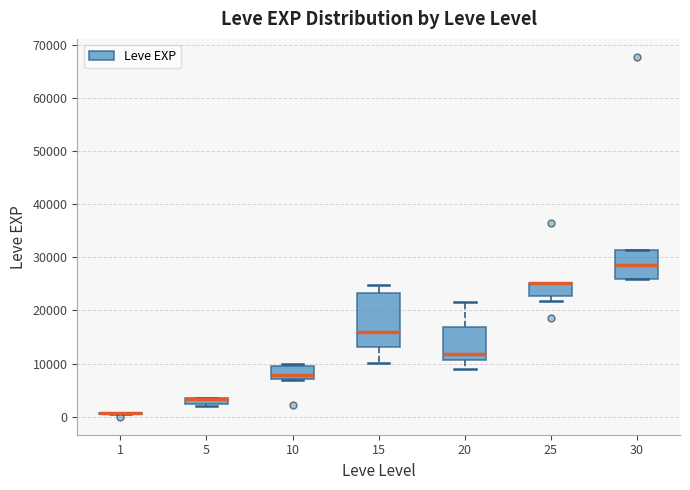

Comparing the boxes themselves (not the whiskers), which one is the tallest?

15